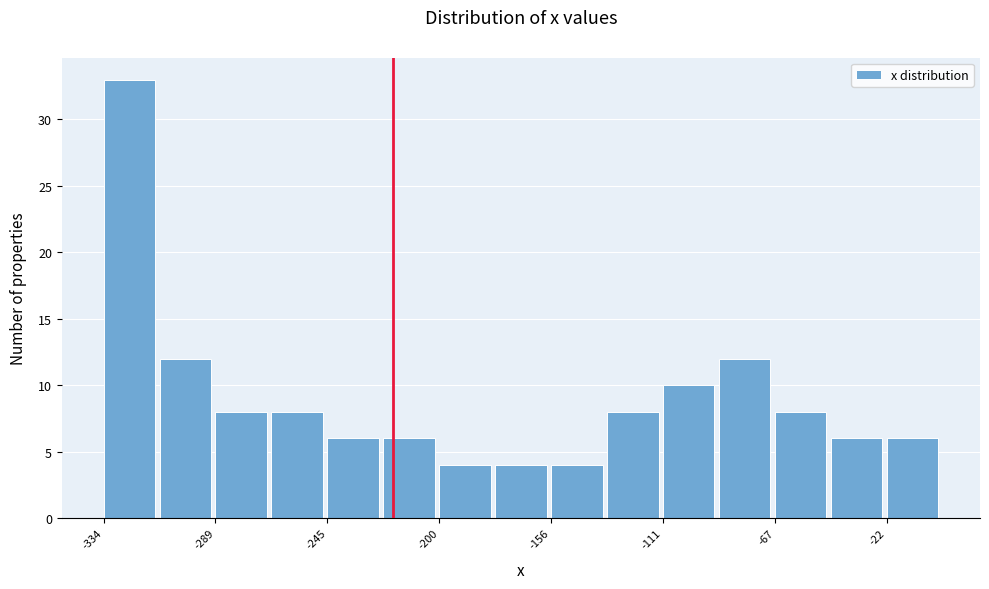

How tall is the bar that spans -265 to -245 on the x-axis? Neither the bar edges nor the heights are printed on the chart, so give them approximately, as read against the axes.

8